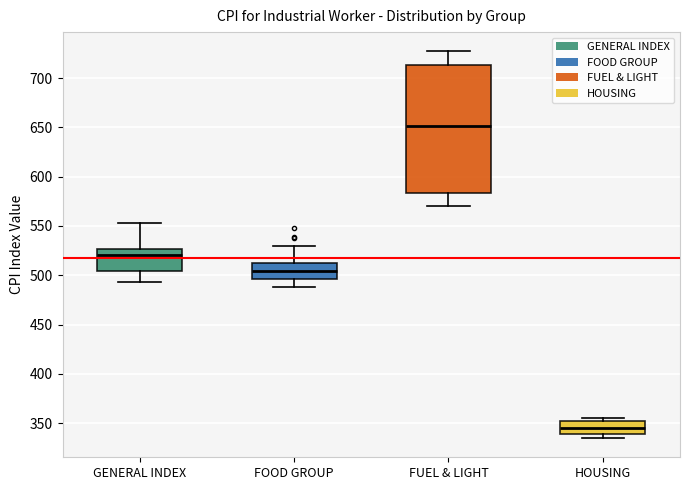

Reading left to right, read every box against the y-axis: the position of its median line, the range the box covers, and the ends of its whiskers. The values are not printed on the chart, so give them approximately, as read against the axis.

GENERAL INDEX: median 520, box 505 to 525, whiskers 495 to 555
FOOD GROUP: median 505, box 495 to 510, whiskers 490 to 530
FUEL & LIGHT: median 650, box 585 to 715, whiskers 570 to 725
HOUSING: median 345, box 340 to 350, whiskers 335 to 355